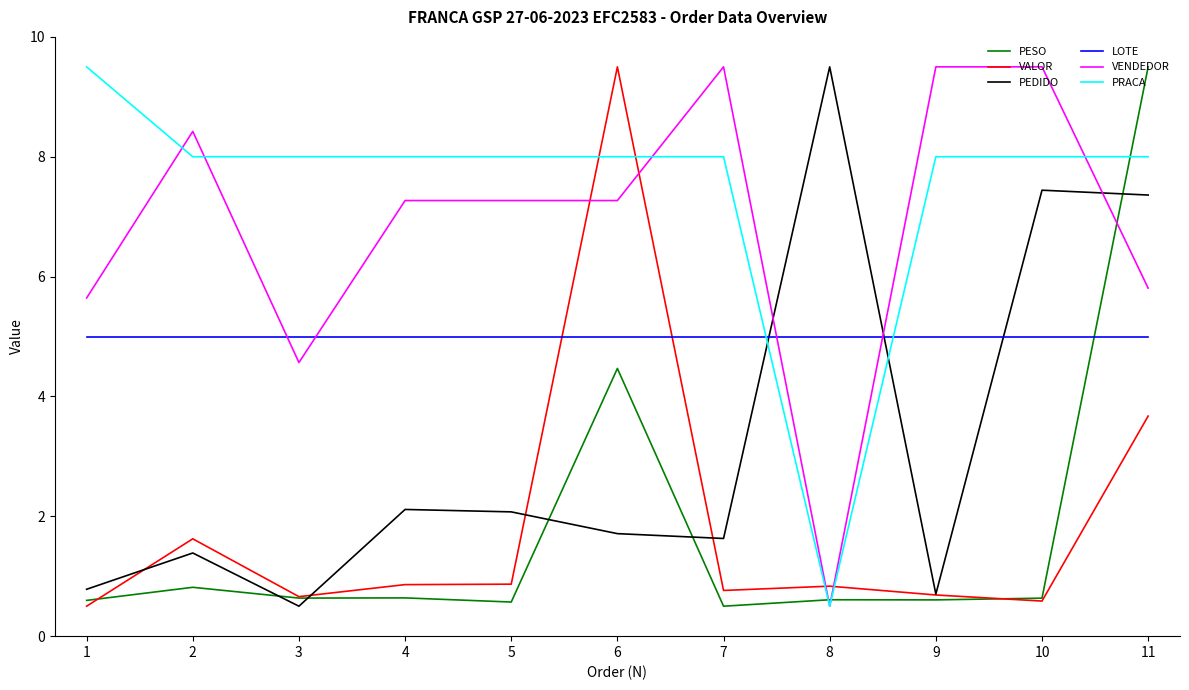

At which label does VALOR reach its peak?

6